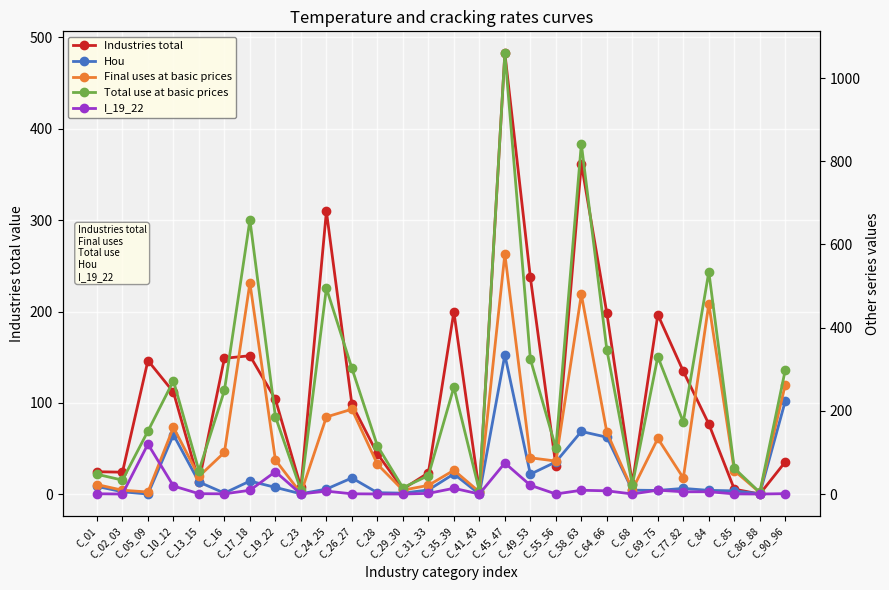

What is the sum of all Hou values?

1378.4